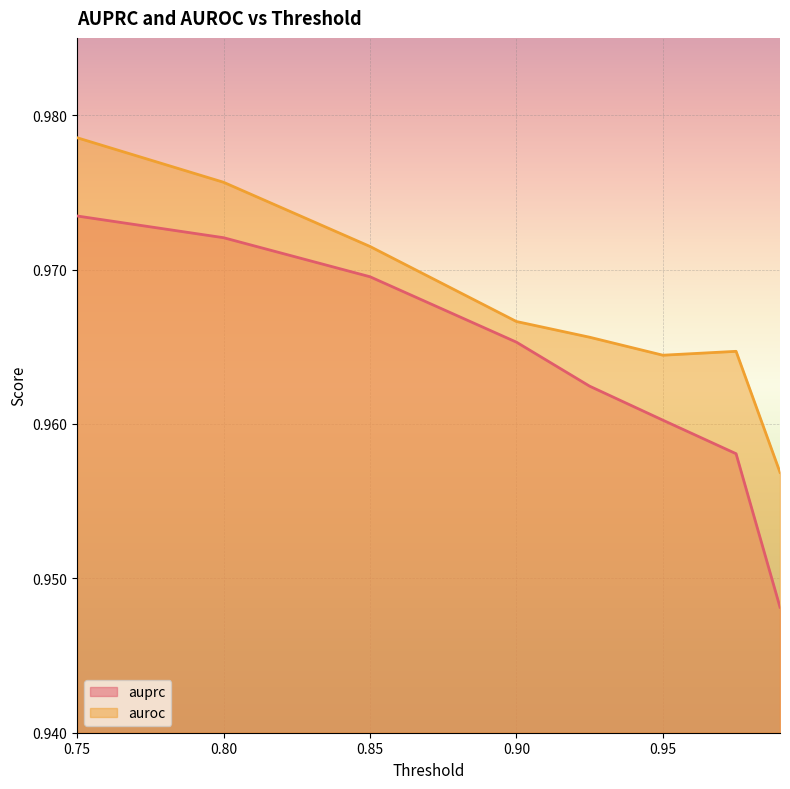

True or false: auprc and auroc cross at least once.

False